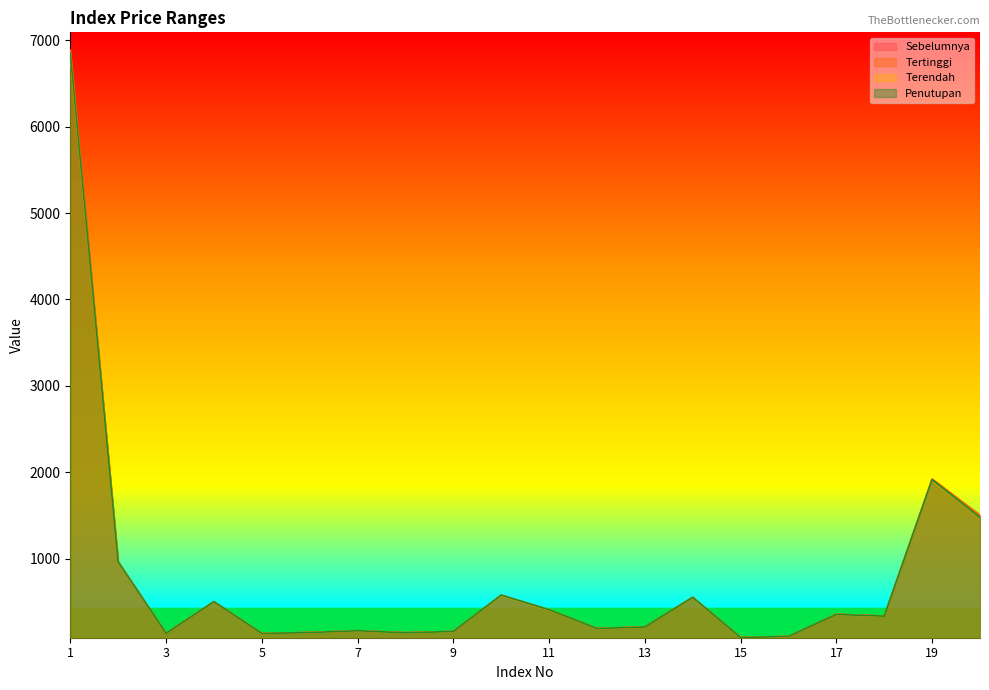

Is it true that Sebelumnya equals 71.4 at 6?

False